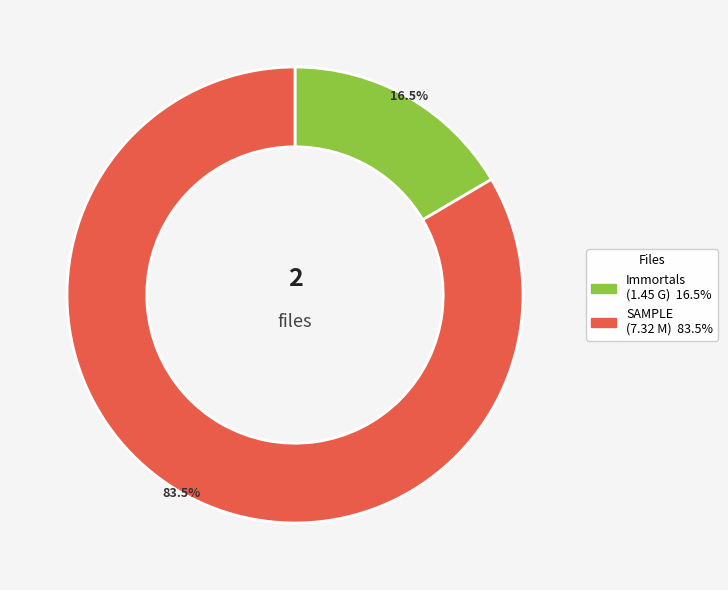

Is there a majority slice in this chart?

Yes